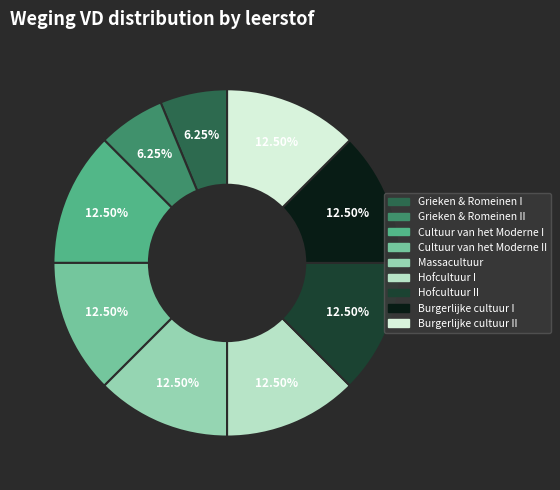

How many segments does this pie chart have?

9